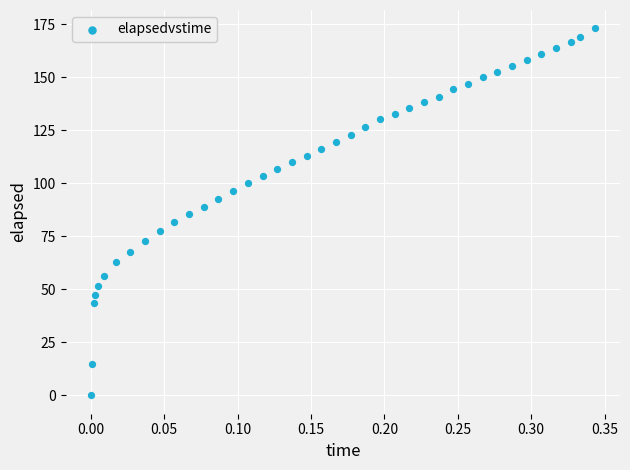

What is the range of Y values (max minus min)?

173.0